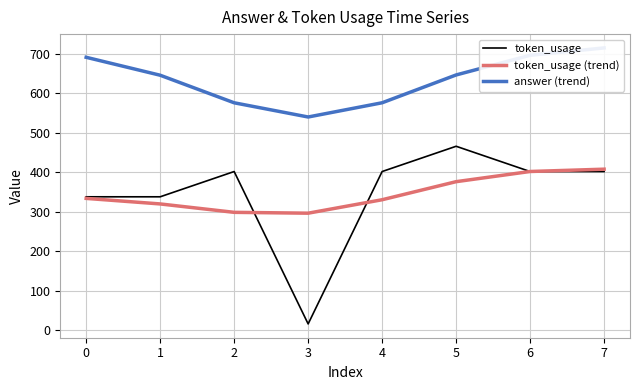

True or false: token_usage (trend) has more than 1 interior local peaks.

False